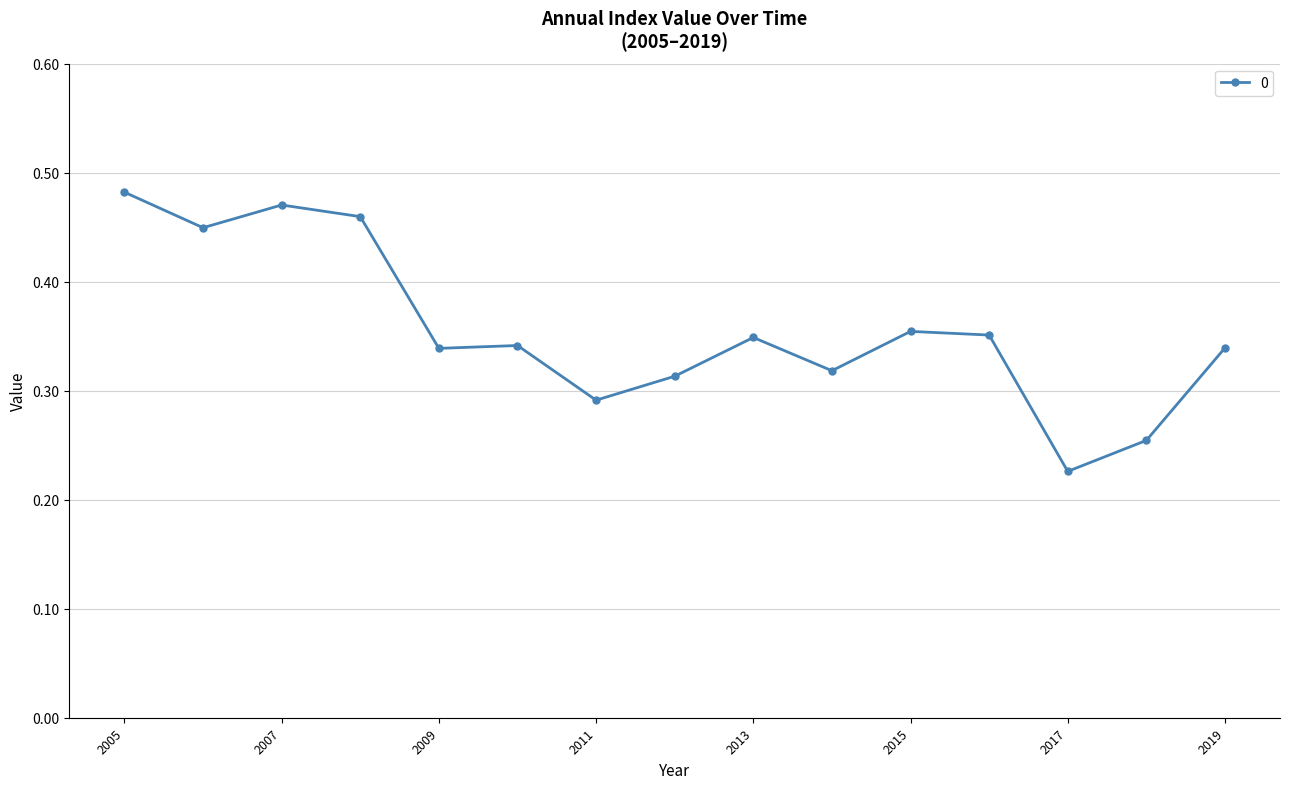

What is the sum of all values?

5.3